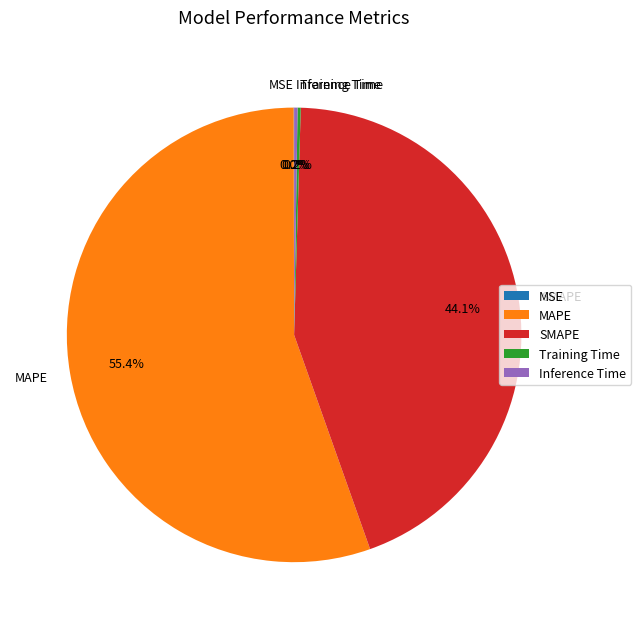

To the nearest percent, what portion does SMAPE represent?

44%